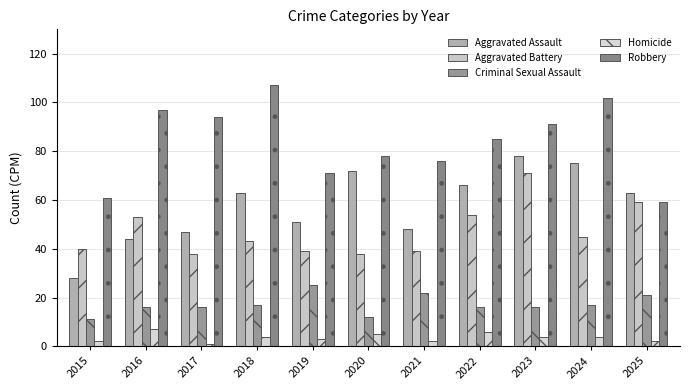

The Aggravated Assault series shows 90 at 2018. True or false?

False